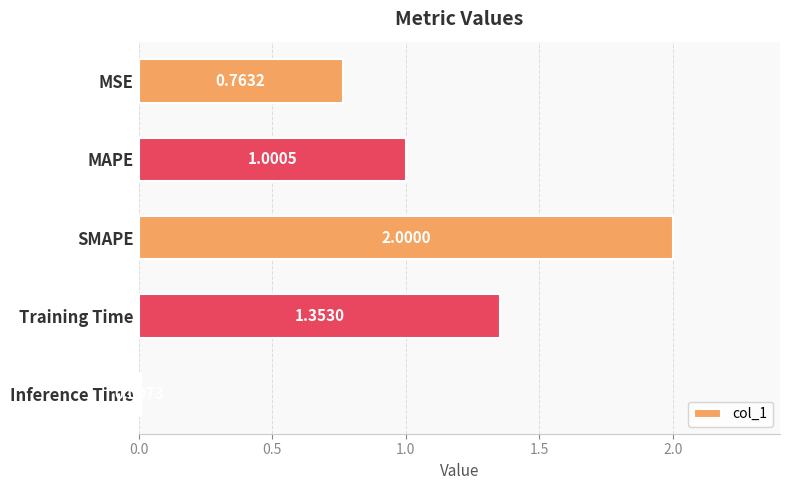

What is the change in value from MSE to Training Time?

+0.6